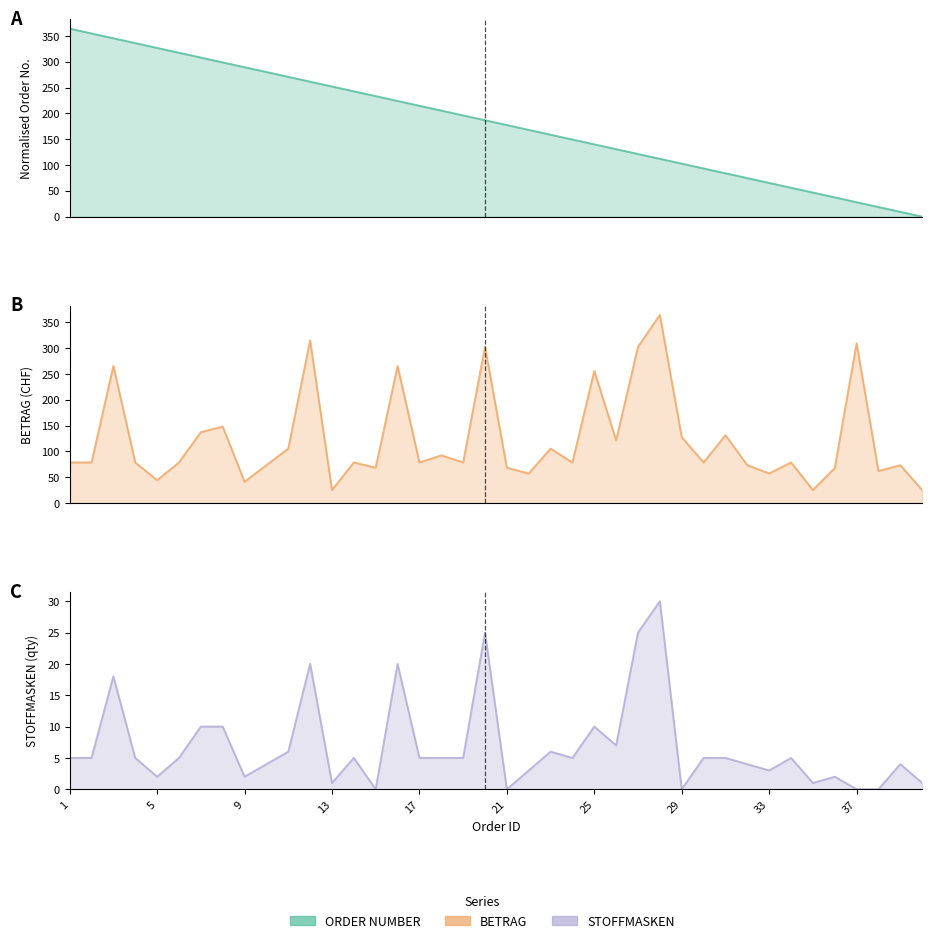

What is the spread (max minus min) of values at 24?

144.4